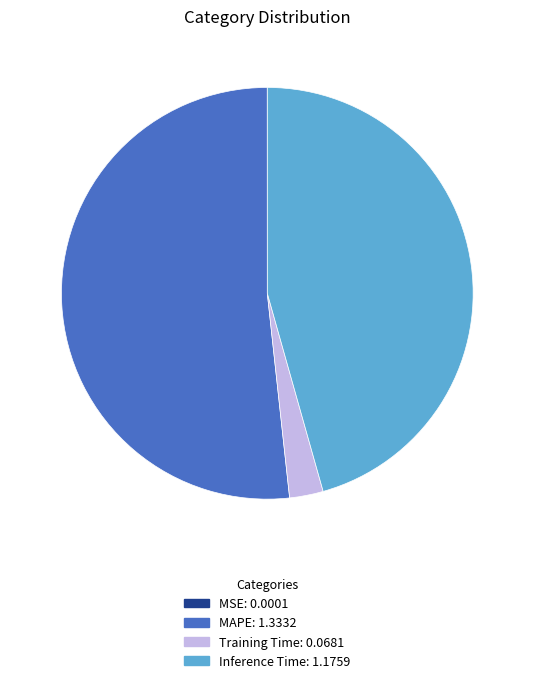

Which category has the biggest portion of the pie?

MAPE